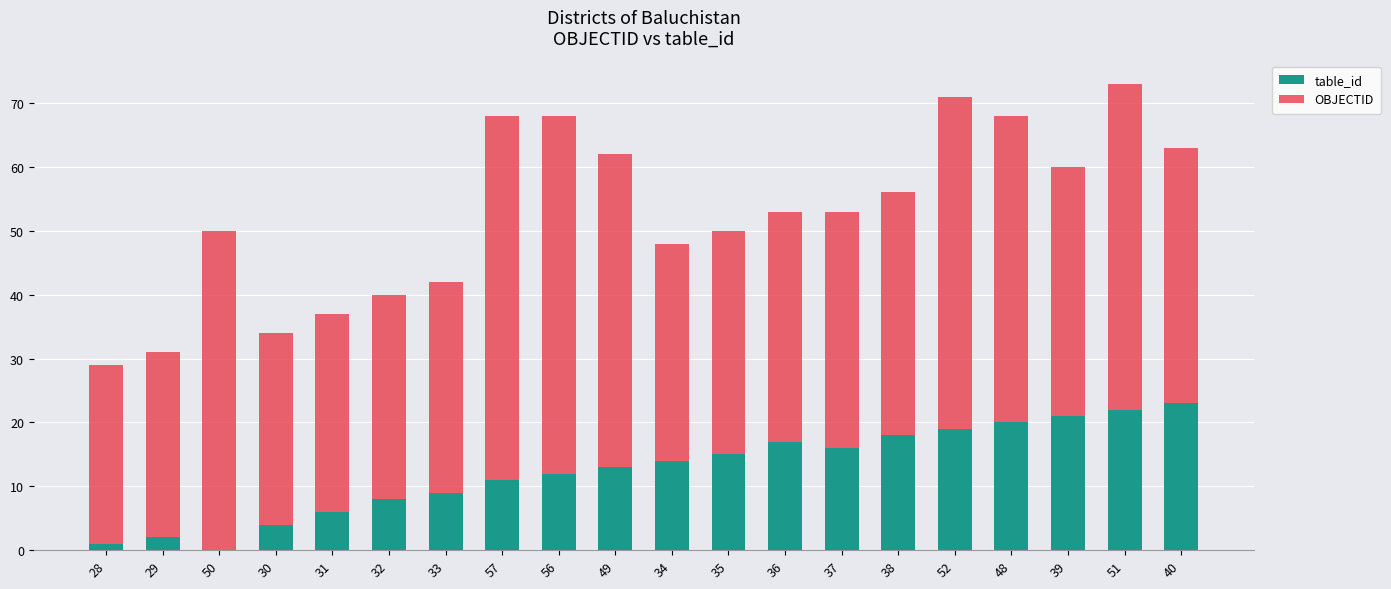

At which category is the sum across all series the highest?

51